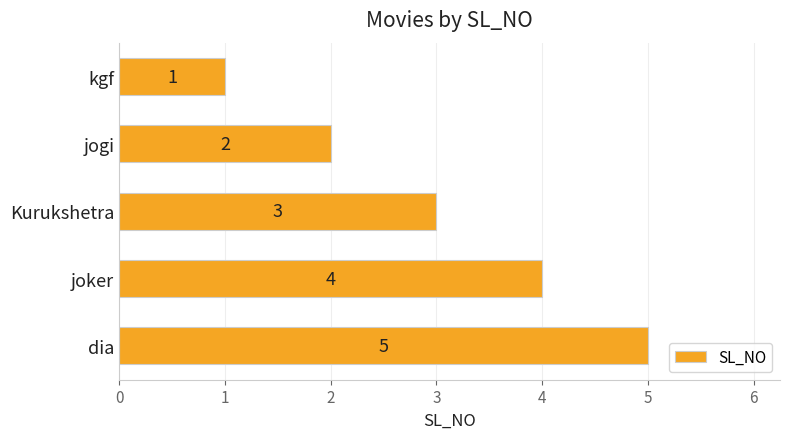

At which label is the value closest to 3?

Kurukshetra